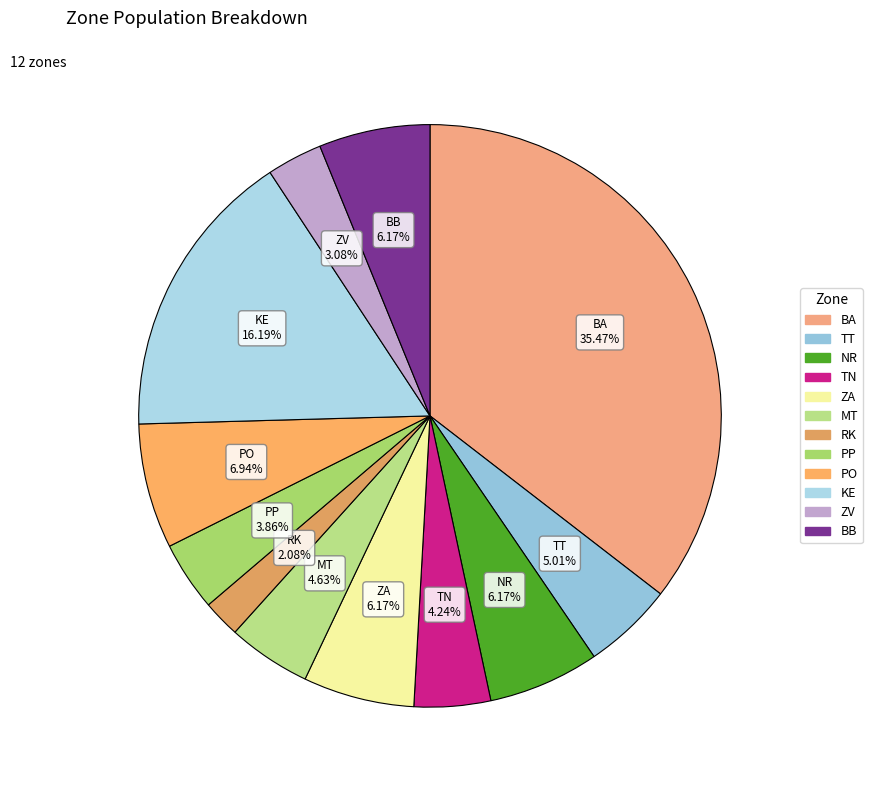

To the nearest percent, what percentage of the pie is BB?

6%